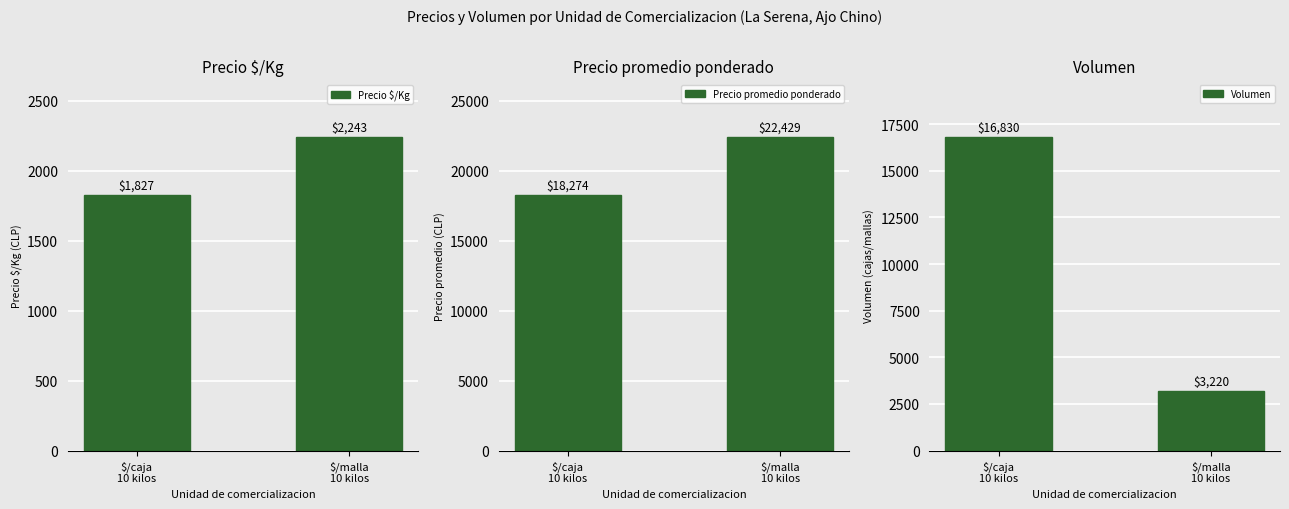

How many Precio $/Kg values are between 1827 and 2243?

2